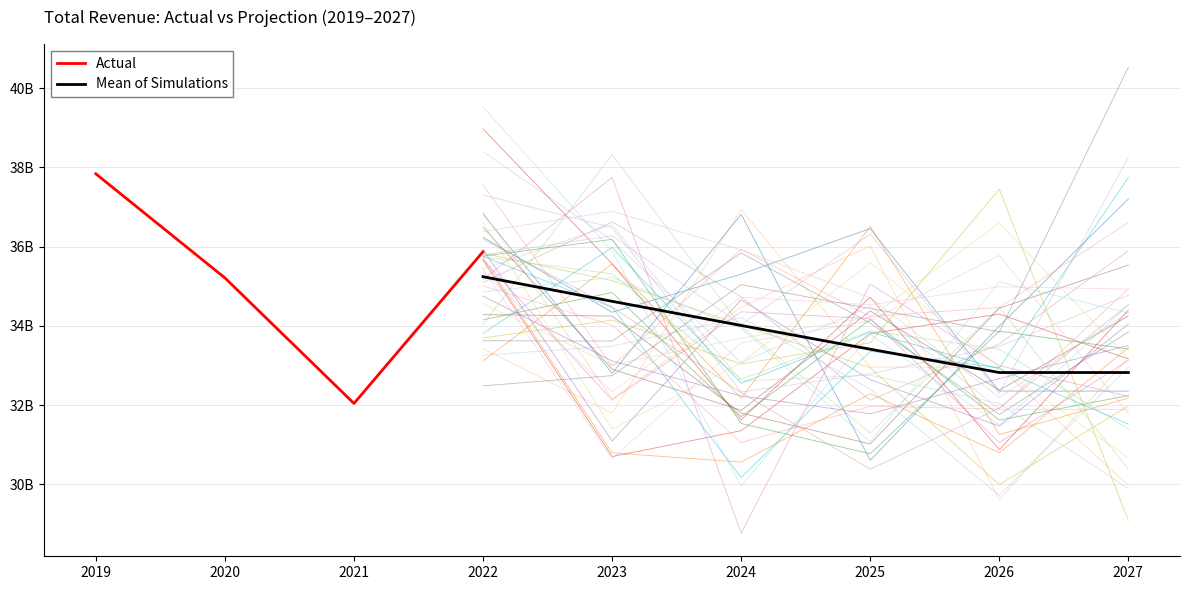

What is the sum of the values at 2022 and 2021?

67910900000